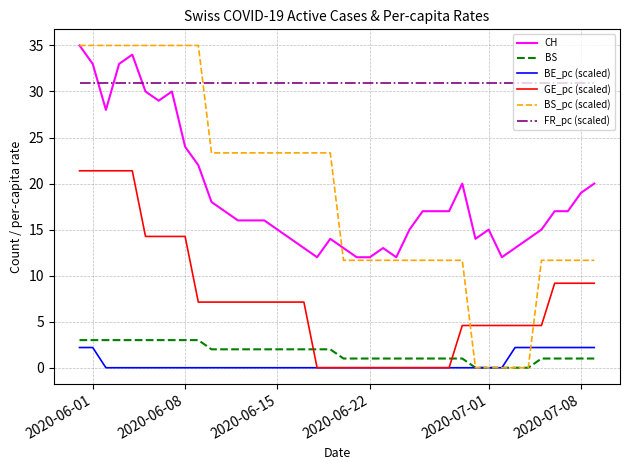

Which series has the widest spread of values?

BS_pc (scaled)